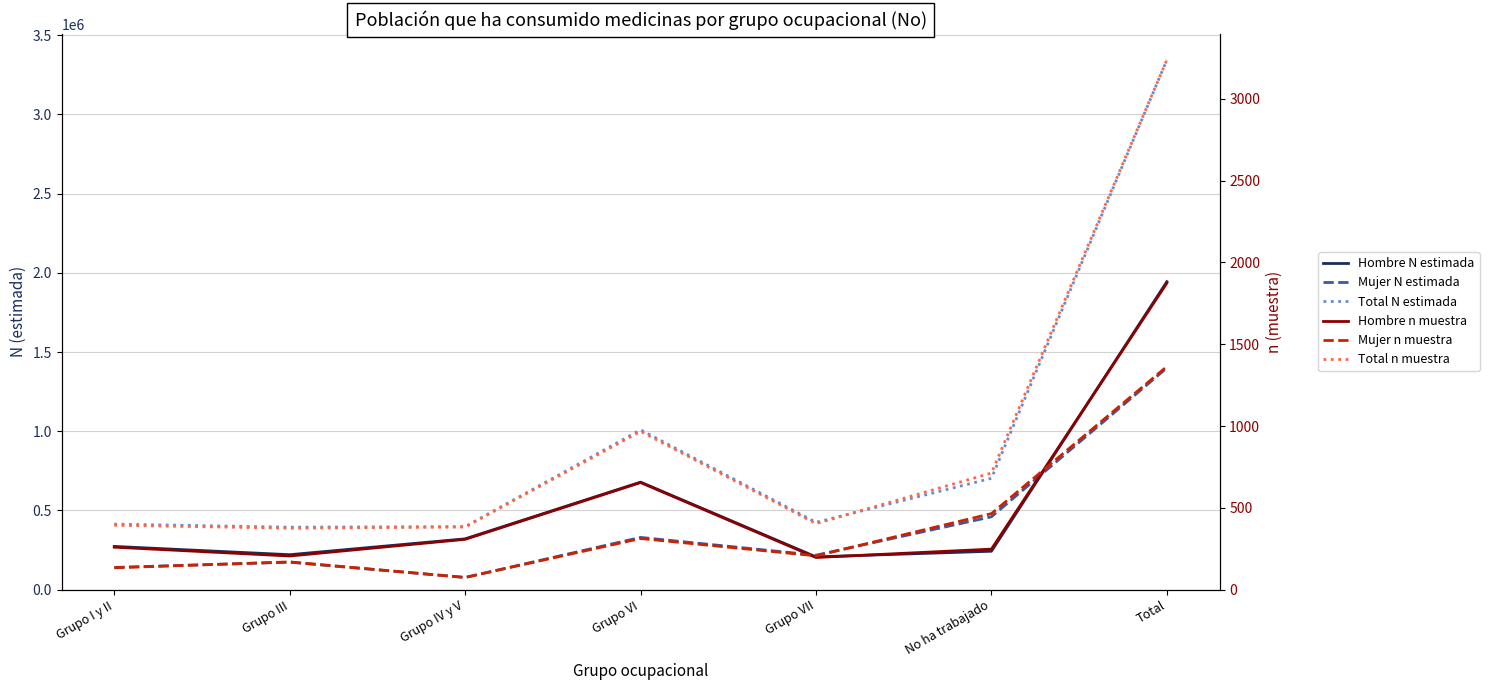

True or false: Hombre n muestra has more than 0 points higher than both neighbors.

True